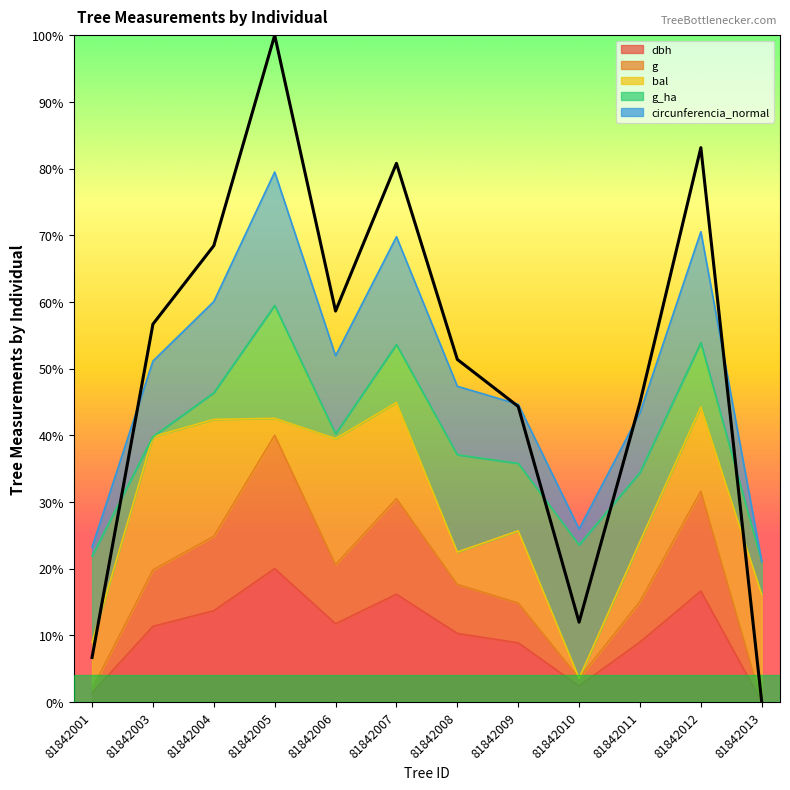

True or false: dbh and circunferencia_normal intersect in this chart.

False